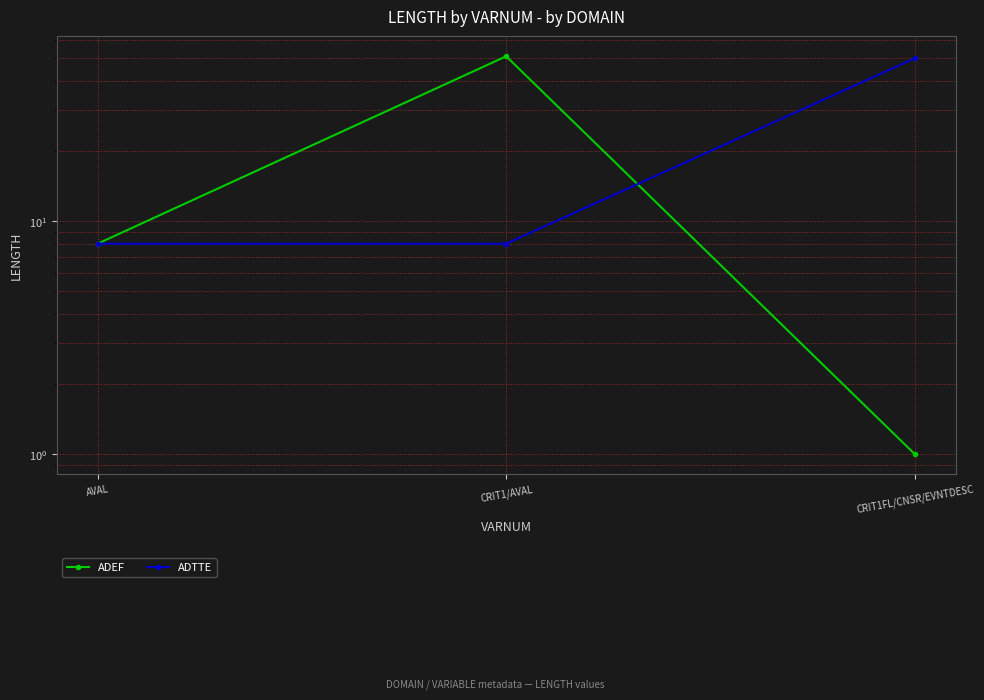

Which label corresponds to the smallest value in the chart?

CRIT1FL/CNSR/EVNTDESC